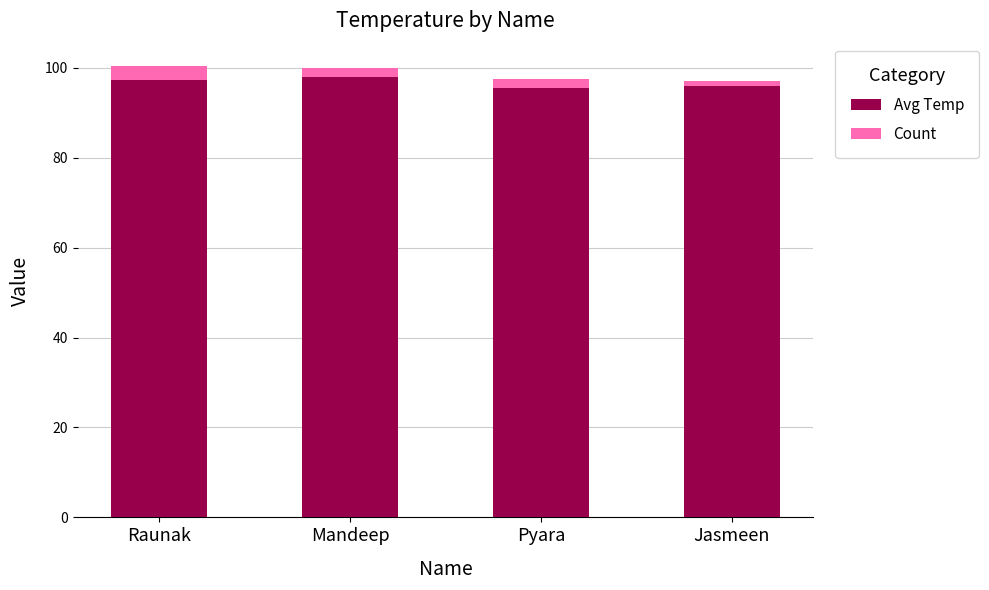

The Avg Temp series shows 95.5 at Pyara. True or false?

True